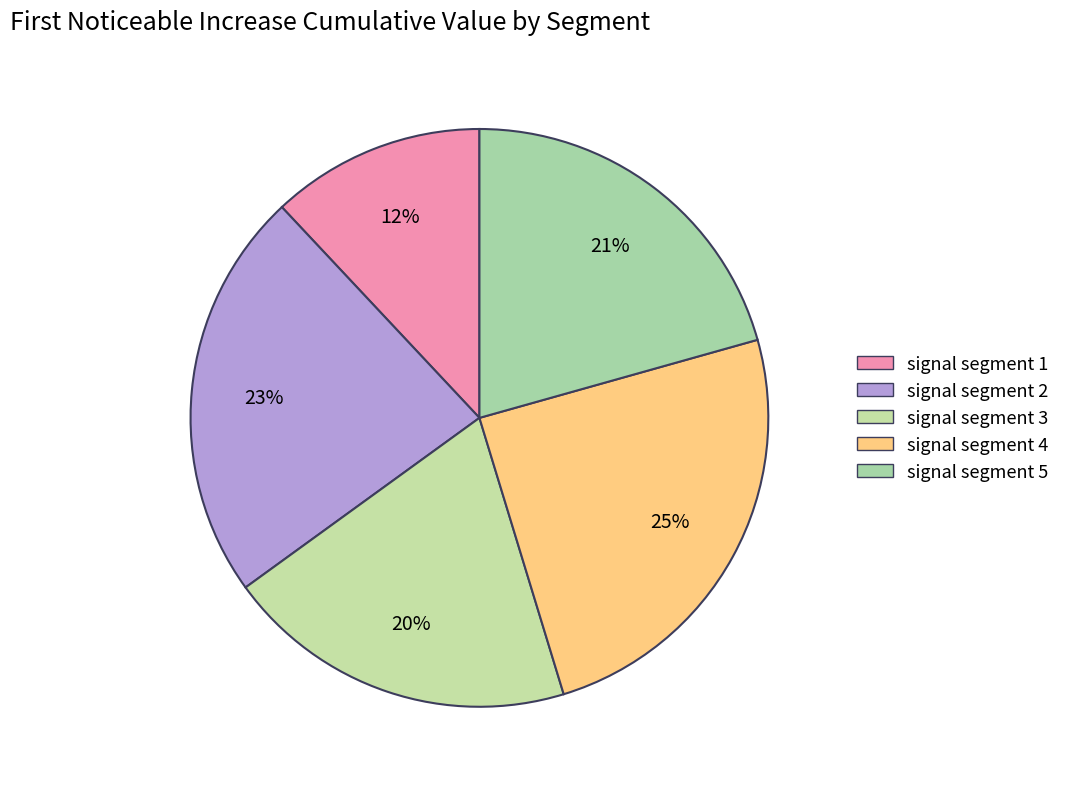

To the nearest percent, what is the combined percentage of signal segment 1 and signal segment 2?

35%